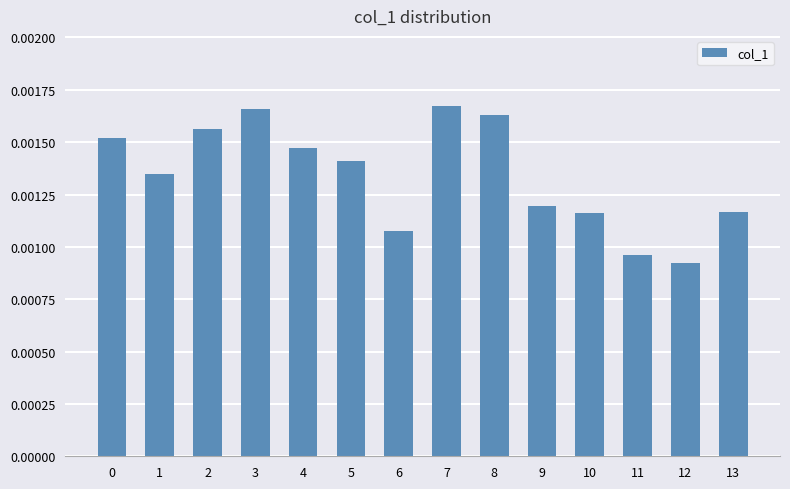

Which has a higher value, 9 or 6?

9